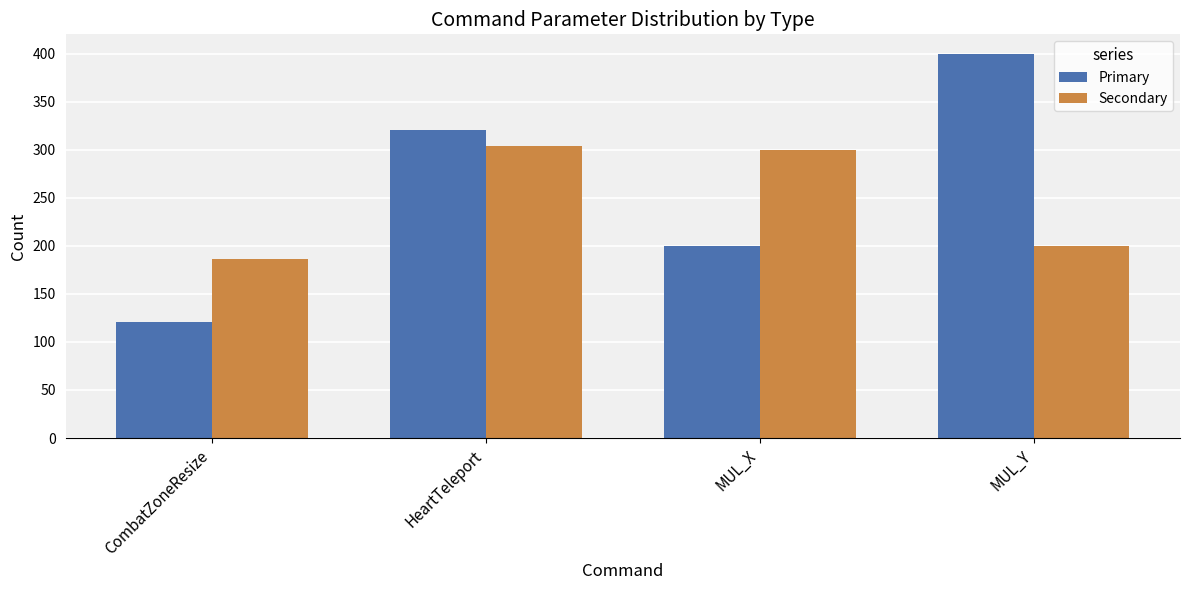

Count the number of data series in this chart.

2